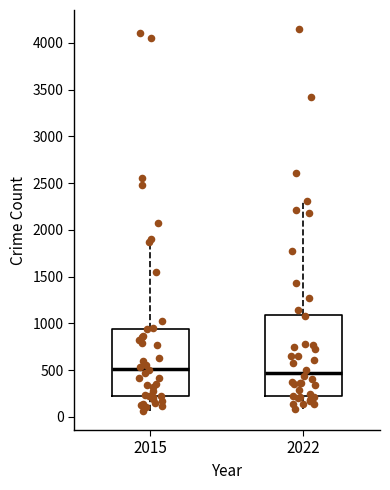

Which box is the tallest, from its lower edge to its upper edge?

2022